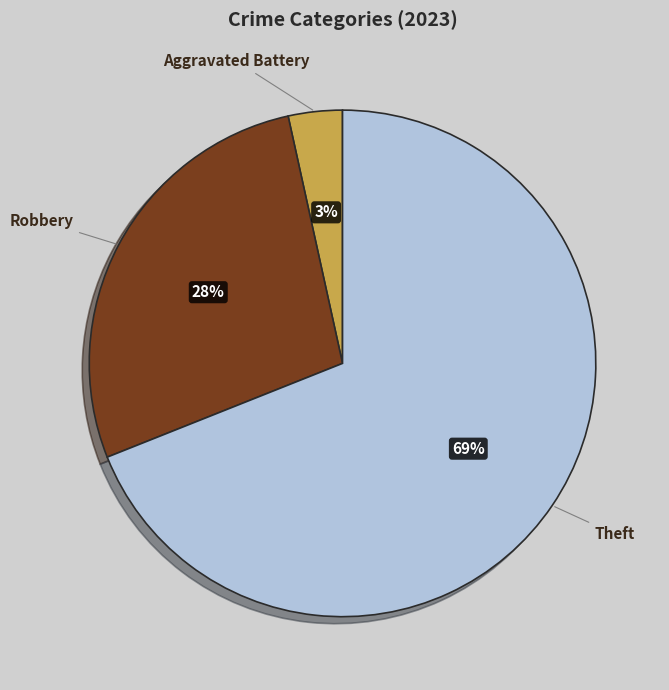

Does any single category account for the majority?

Yes